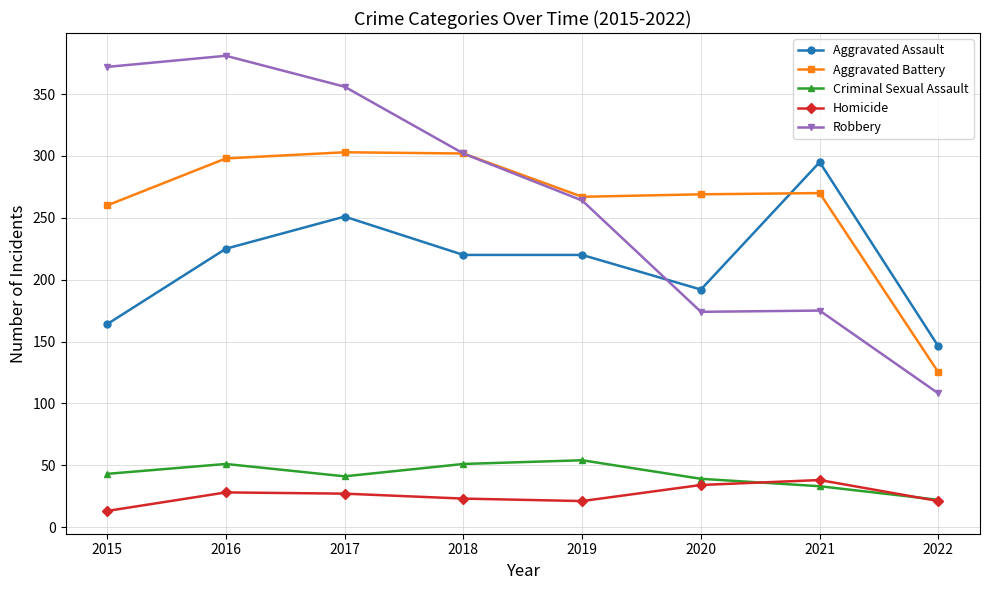

What is the difference between the Robbery values at 2019 and 2020?

90